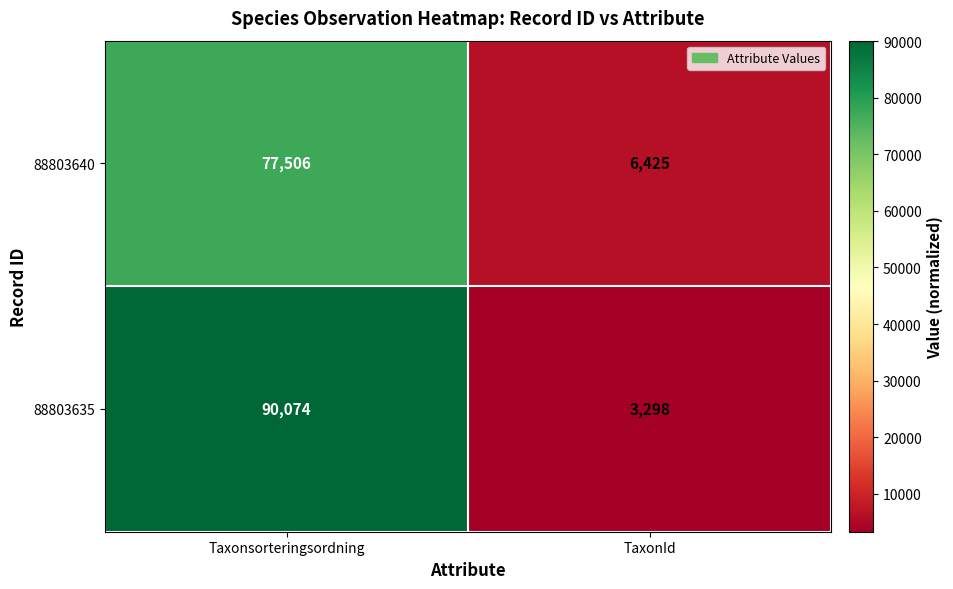

Rank the series by their average value, from lowest to highest.

88803640, 88803635